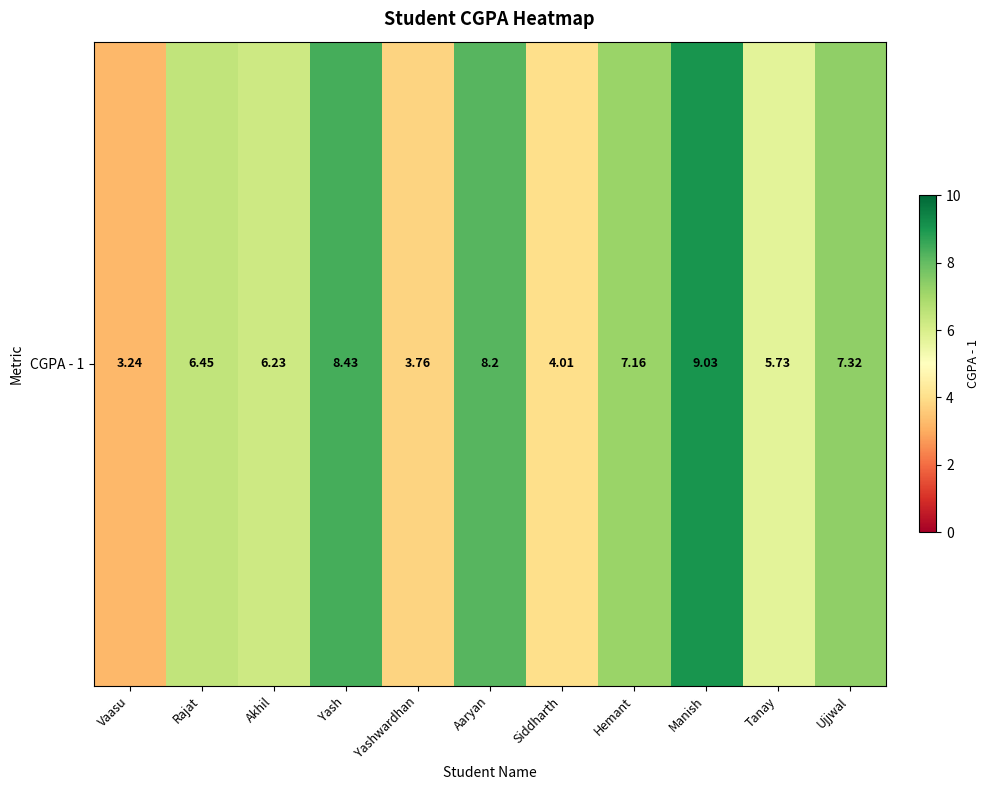

Which category has the lowest value across all series?

Vaasu